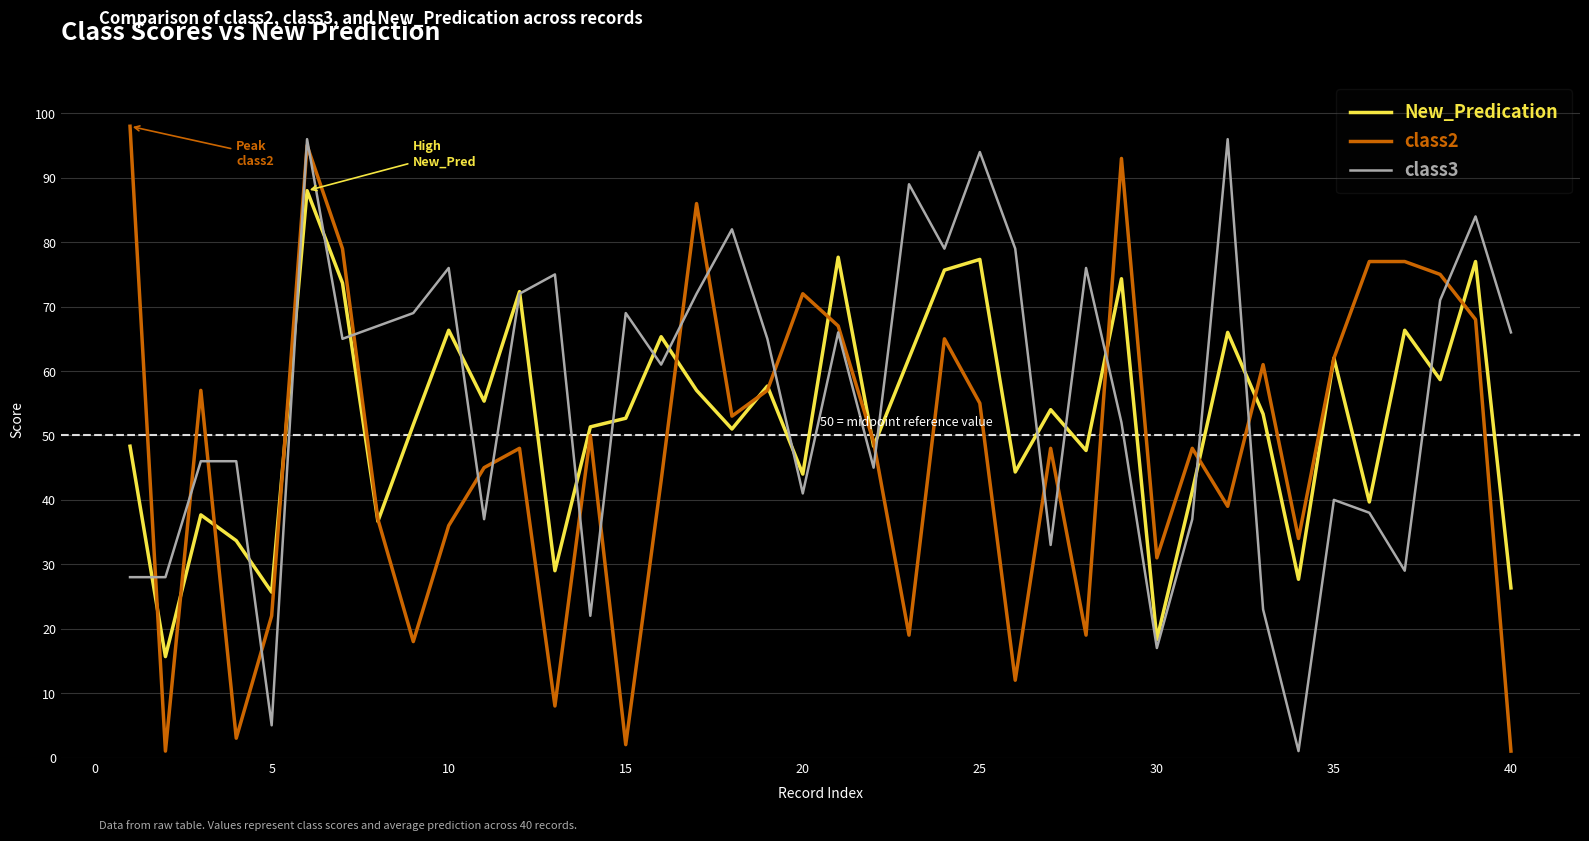

What is the minimum value for New_Predication?

15.7